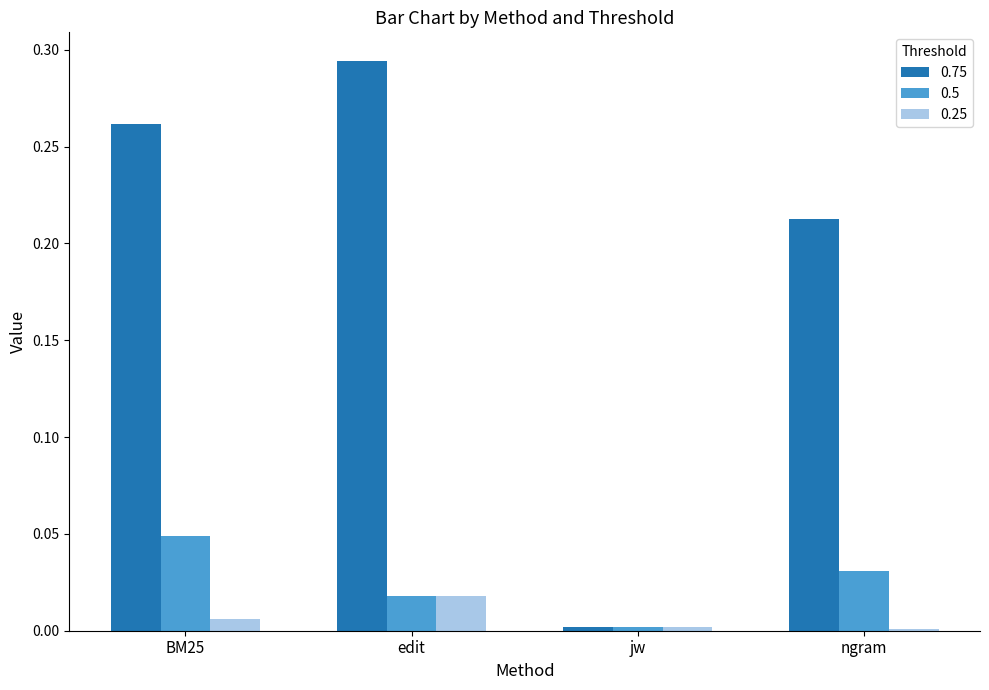

Which series has the largest total across all categories?

0.75